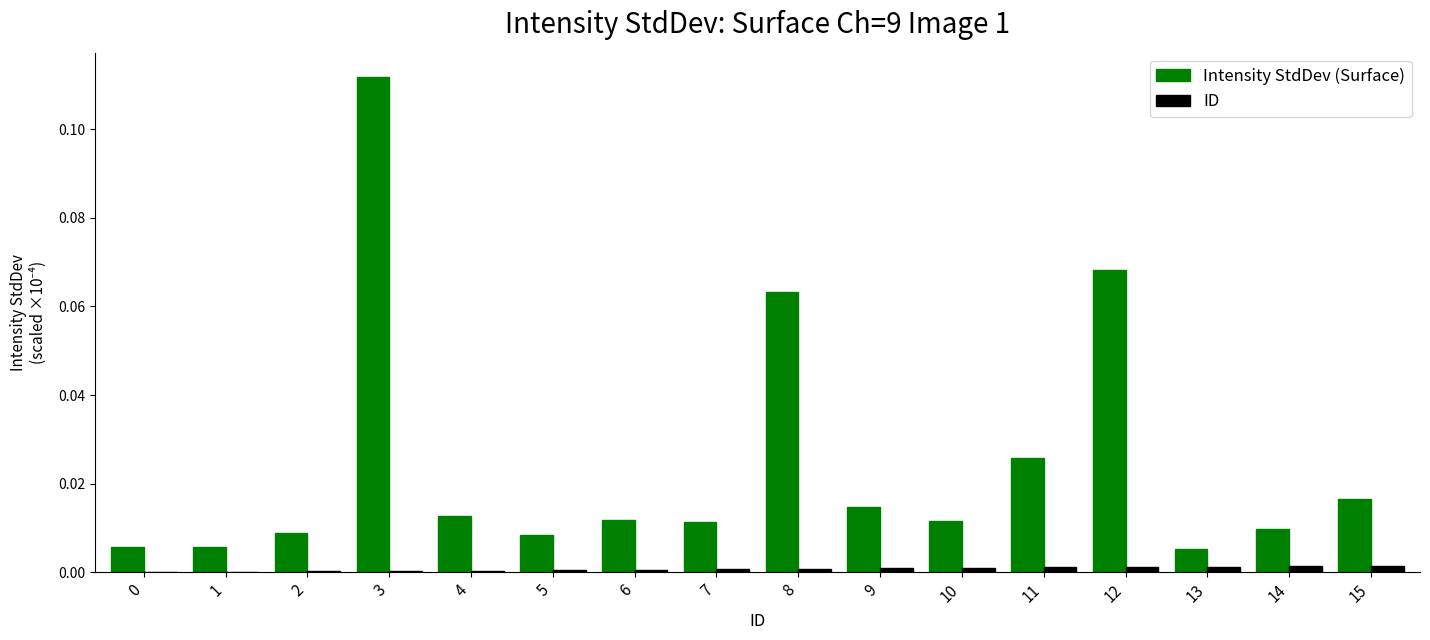

What are all the series names shown in the legend?

Intensity StdDev (Surface), ID